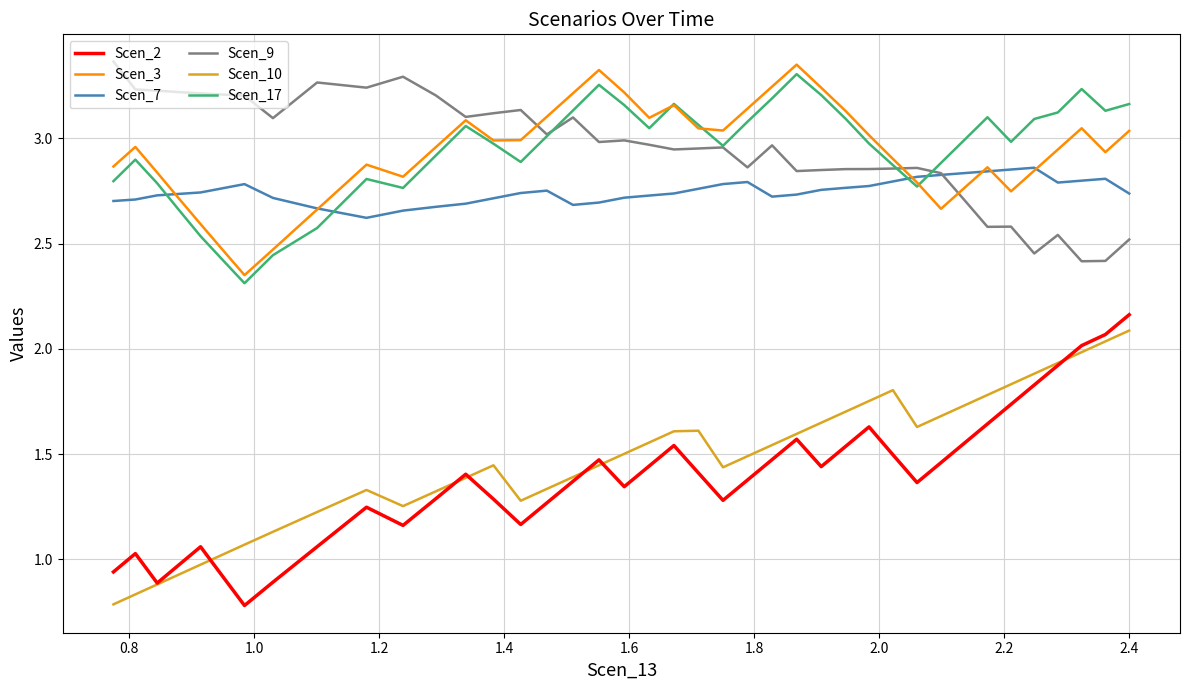

True or false: Scen_10 and Scen_17 cross at least once.

False